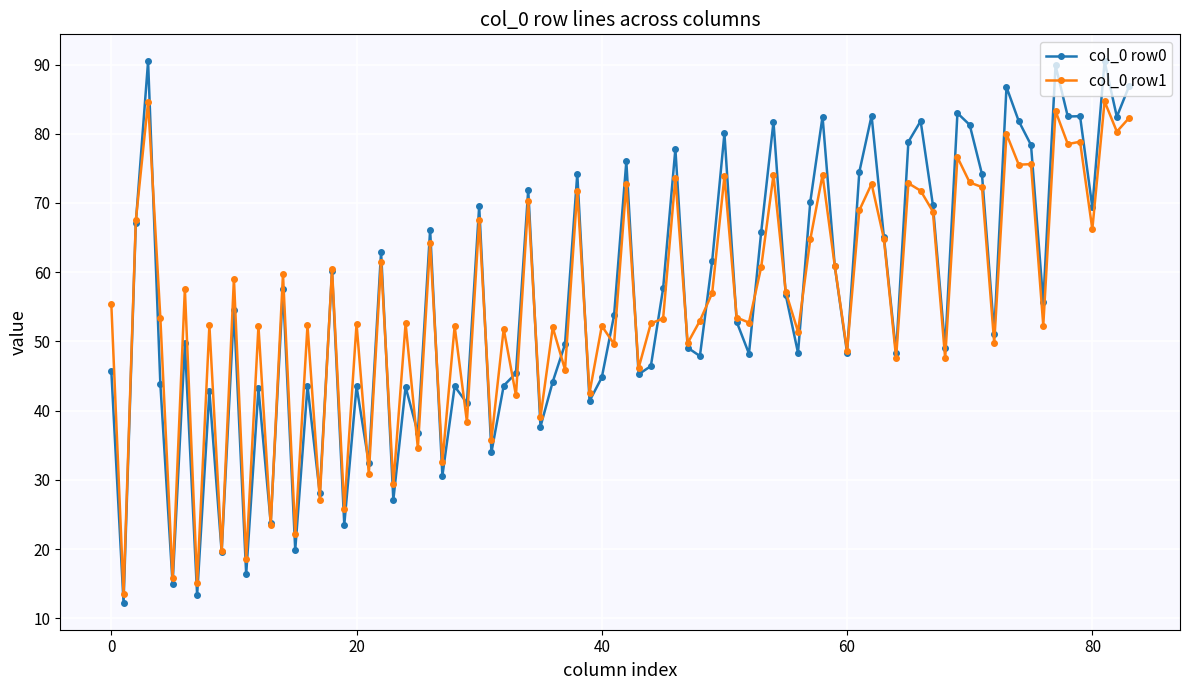

What is the minimum value for col_0 row1?

13.5